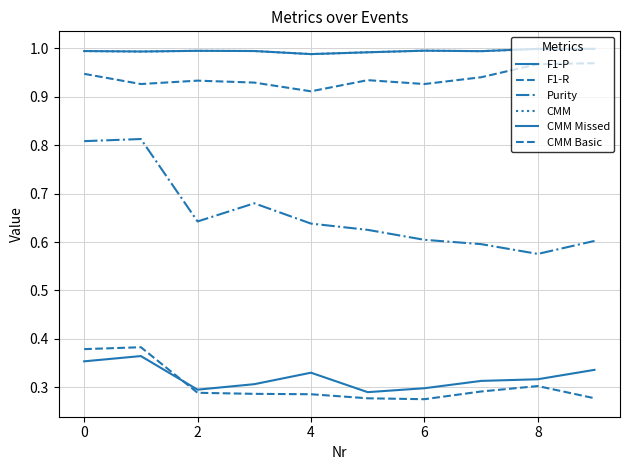

Is this an area chart (filled region under the line)?

No